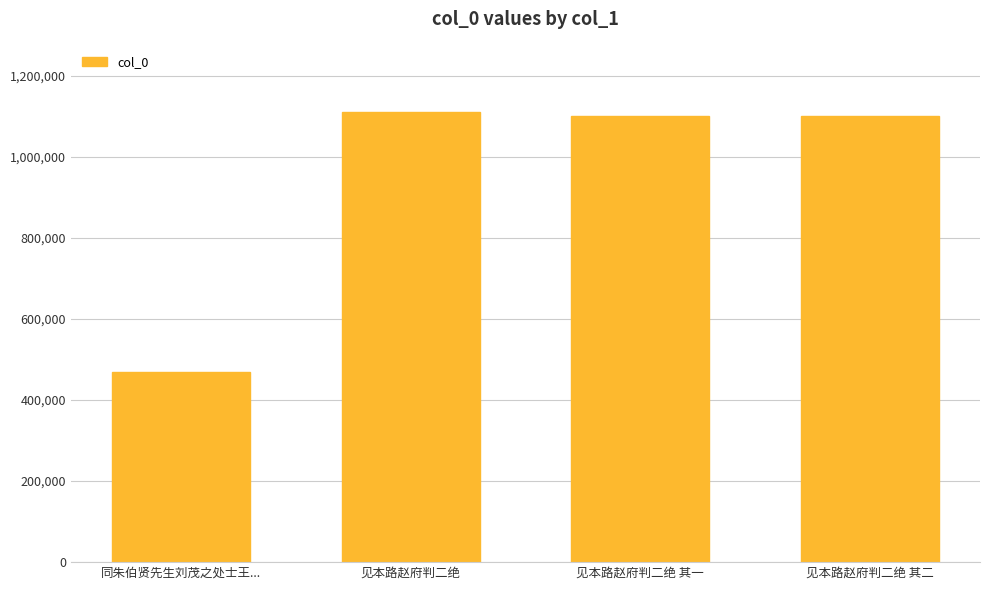

What is the ratio of the value at 见本路赵府判二绝 其二 to the value at 见本路赵府判二绝 其一?

1.0